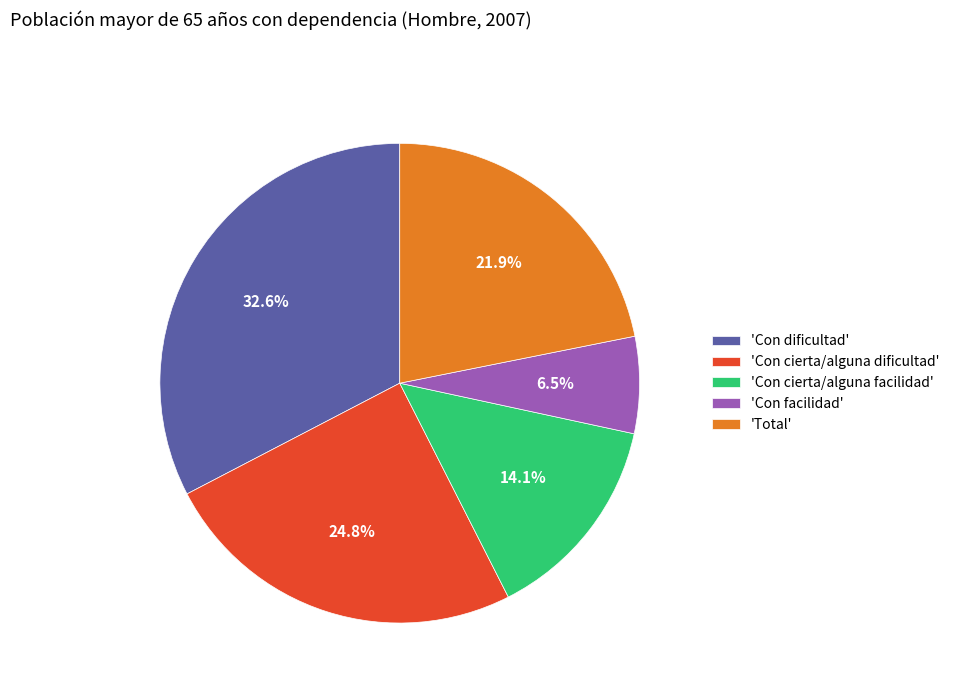

Which category has the smallest portion of the pie?

'Con facilidad'